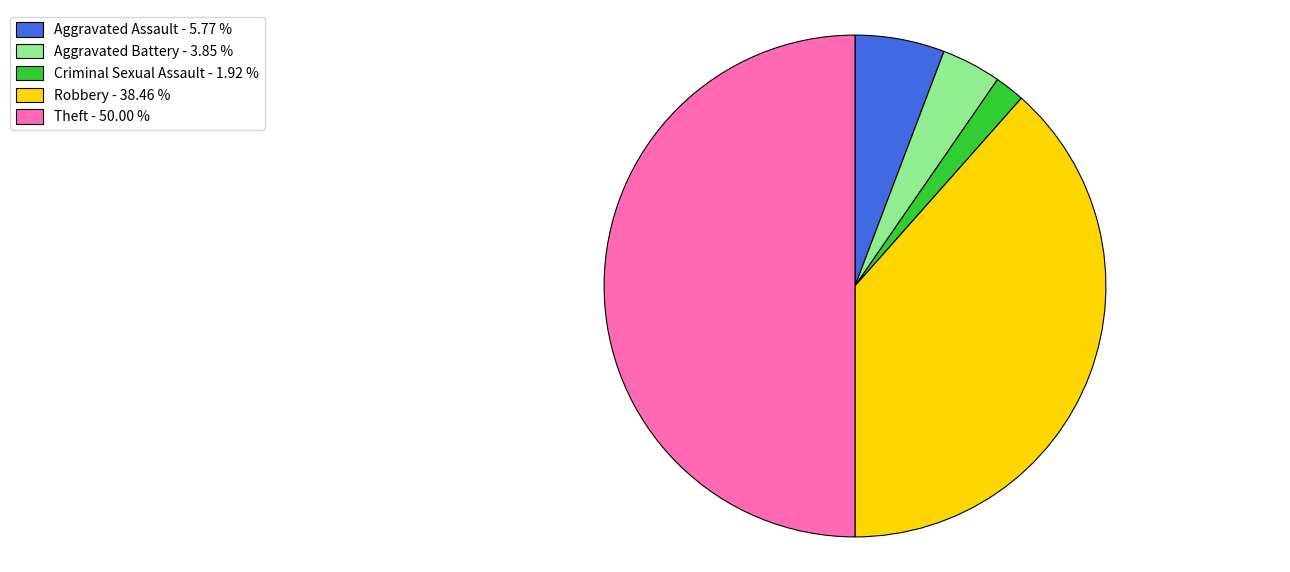

What is the smallest slice in the pie chart?

Criminal Sexual Assault - 1.92 %